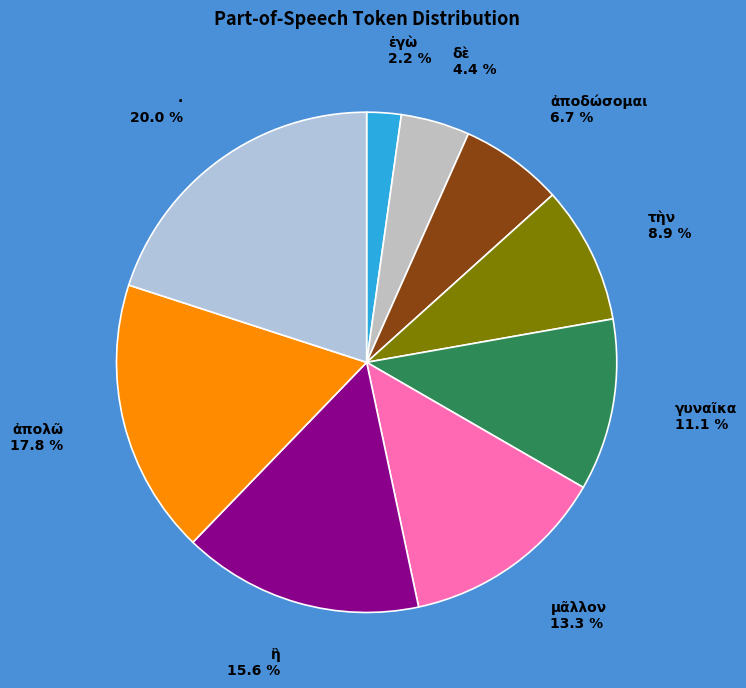

To the nearest percent, what is the combined percentage of ἐγὼ and ἢ?

18%